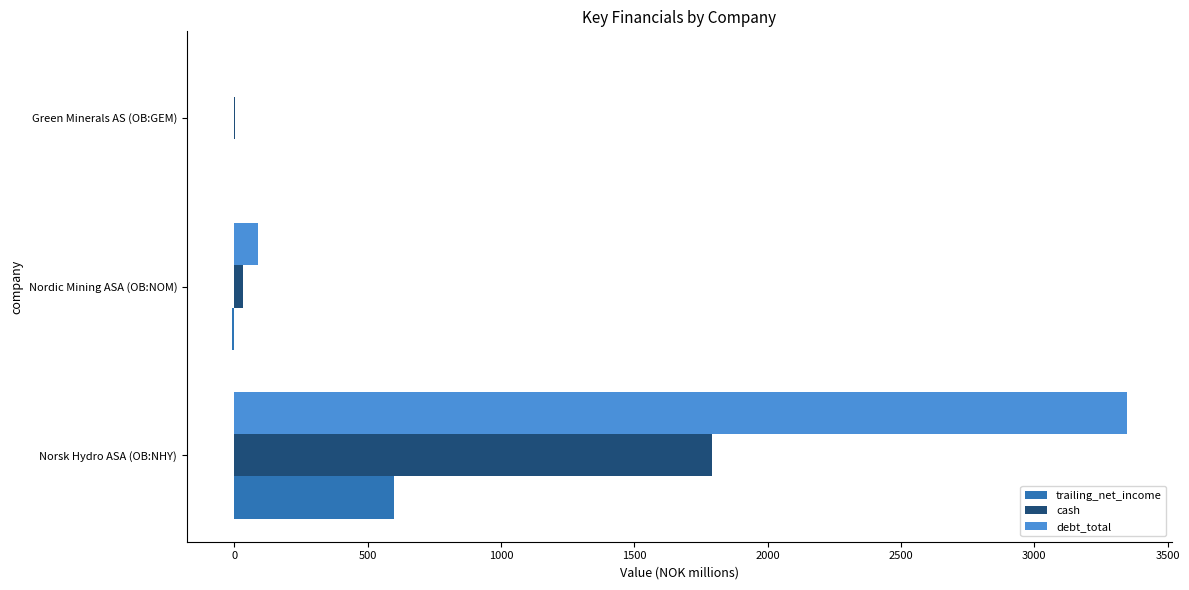

Is it true that debt_total equals 0.0 at Green Minerals AS (OB:GEM)?

True